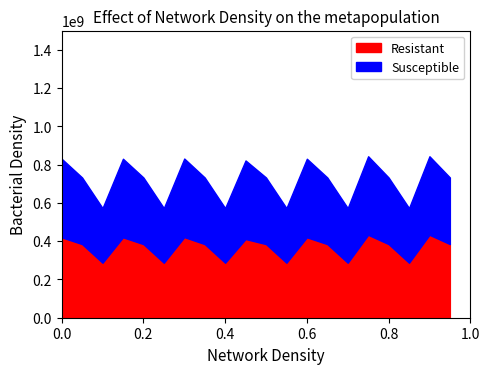

What is the total value across all series at 0.4?

572650018.4